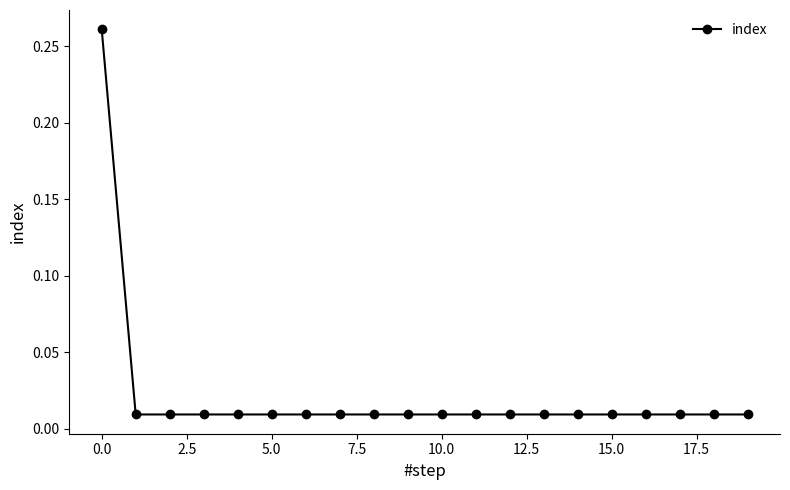

What is the sum of all values?

0.4